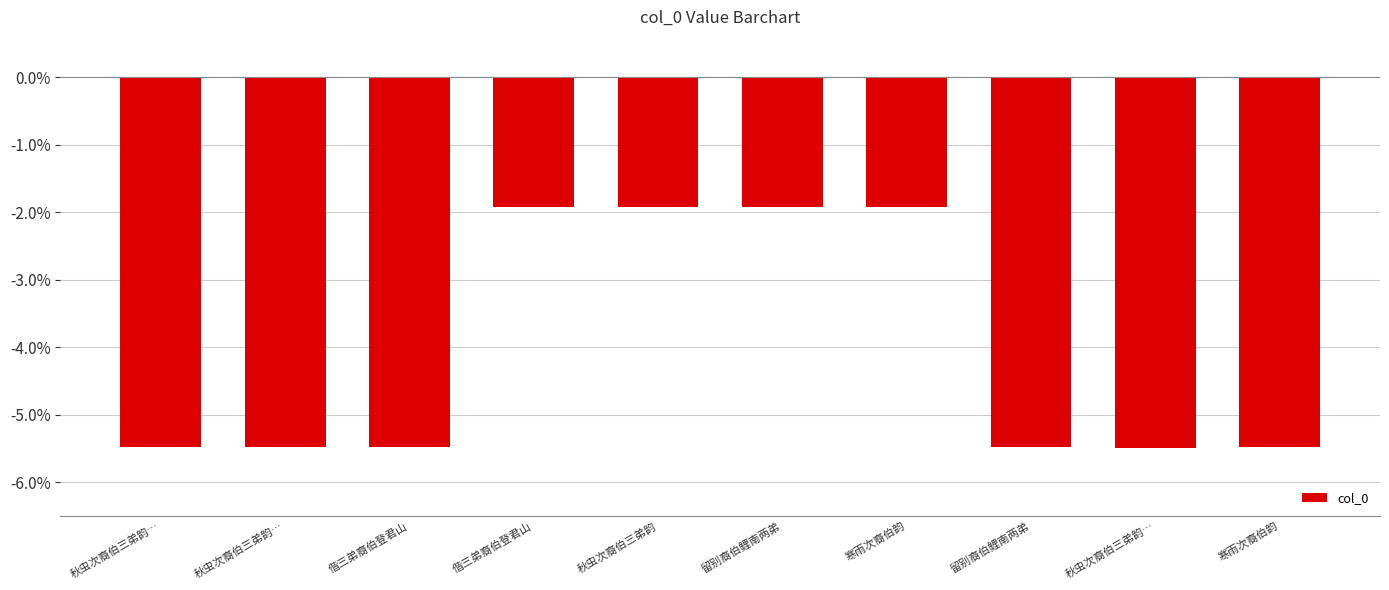

Between 秋虫次裔伯三弟韵… and 秋虫次裔伯三弟韵…, which is larger?

秋虫次裔伯三弟韵…